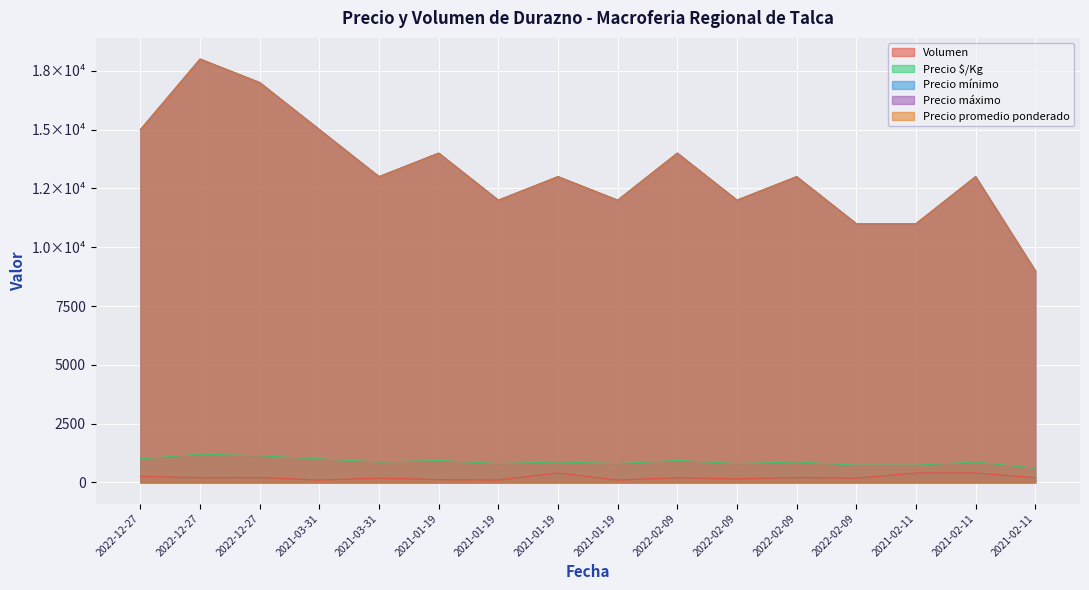

At which label is Precio mínimo closest to 13500?

2021-03-31